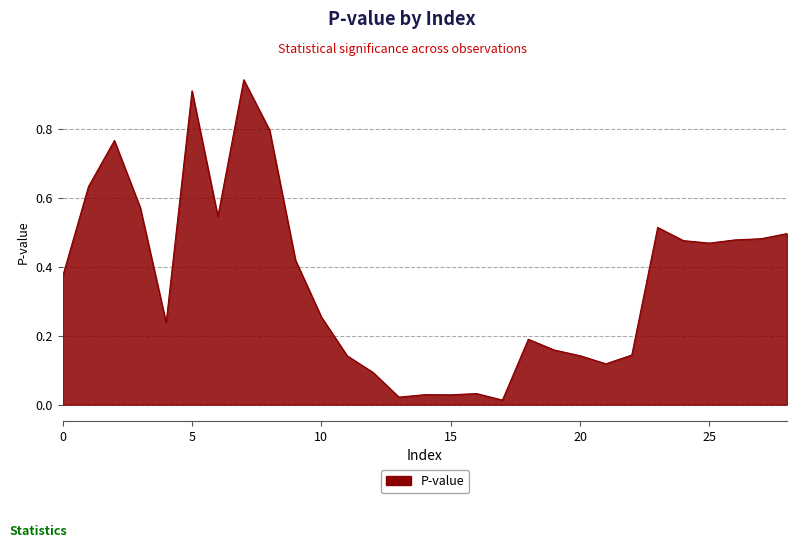

Is this an area chart (filled region under the line)?

Yes